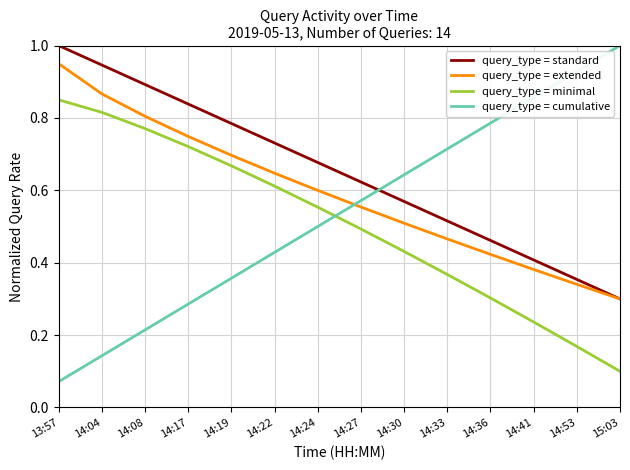

Which series has the widest spread of values?

query_type = cumulative